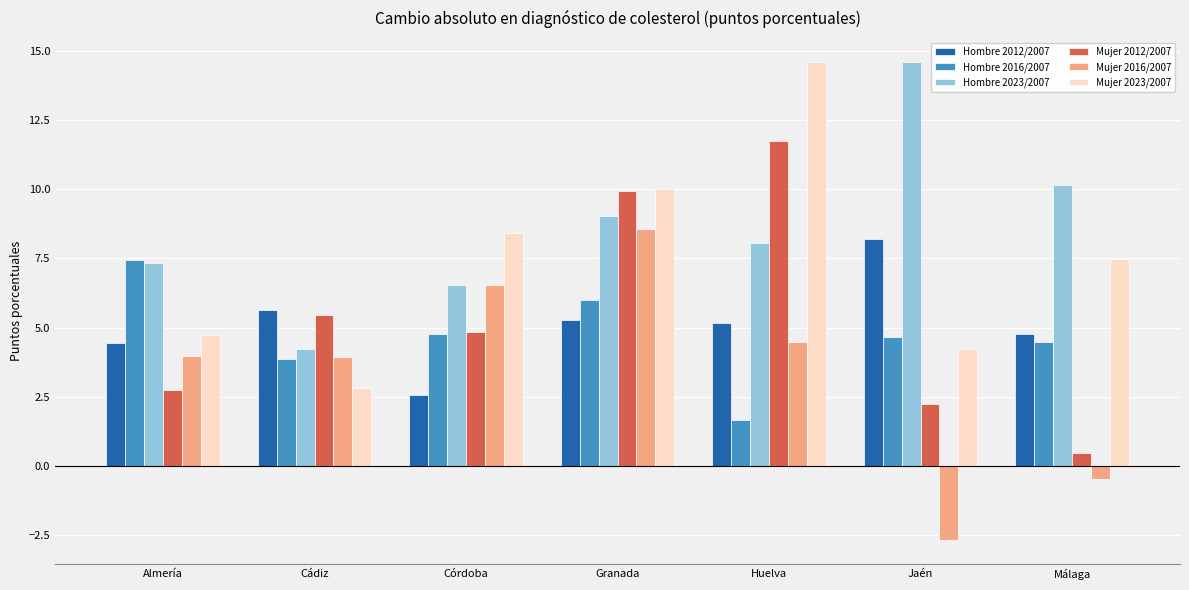

What is the maximum value for Hombre 2016/2007?

7.4